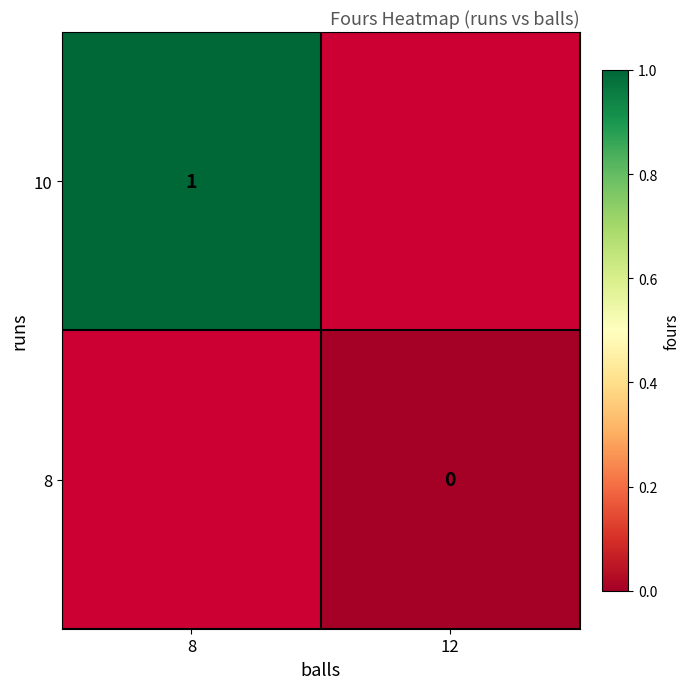

Is the value of 8 at 12 greater than the value of 10 at 8?

No